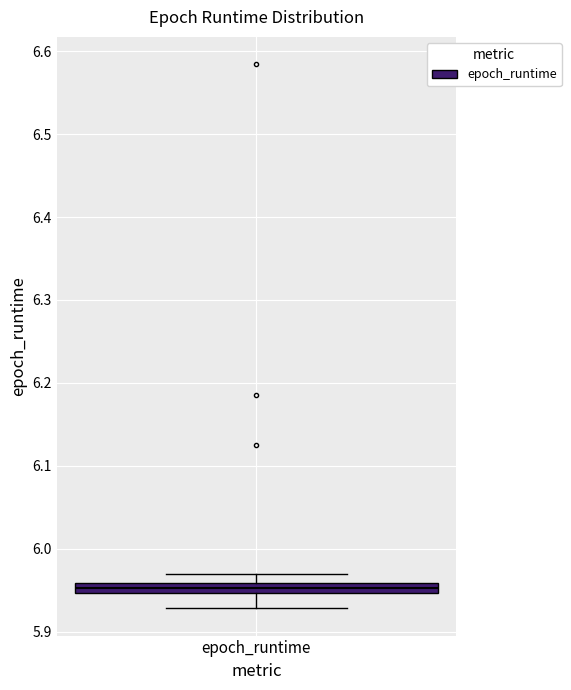

Where does the upper whisker of the box for epoch_runtime end on the y-axis? The values are not printed on the chart, so give them approximately, as read against the axis.

5.97